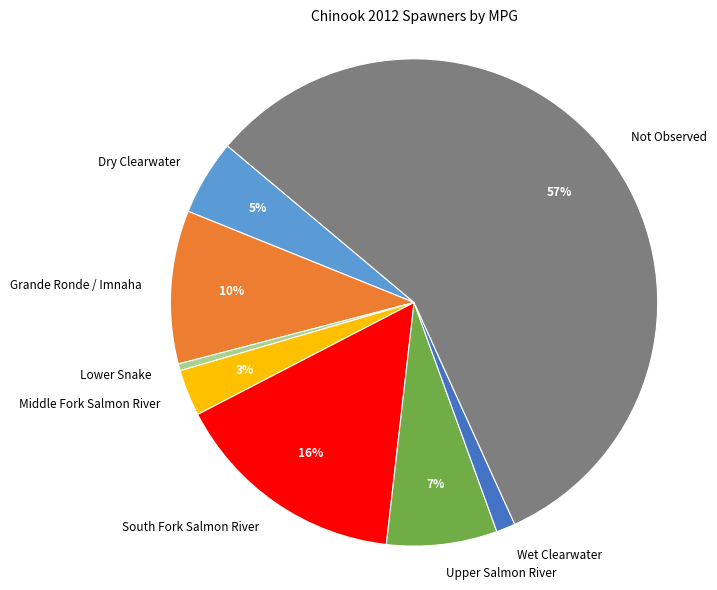

Which category has the biggest portion of the pie?

Not Observed